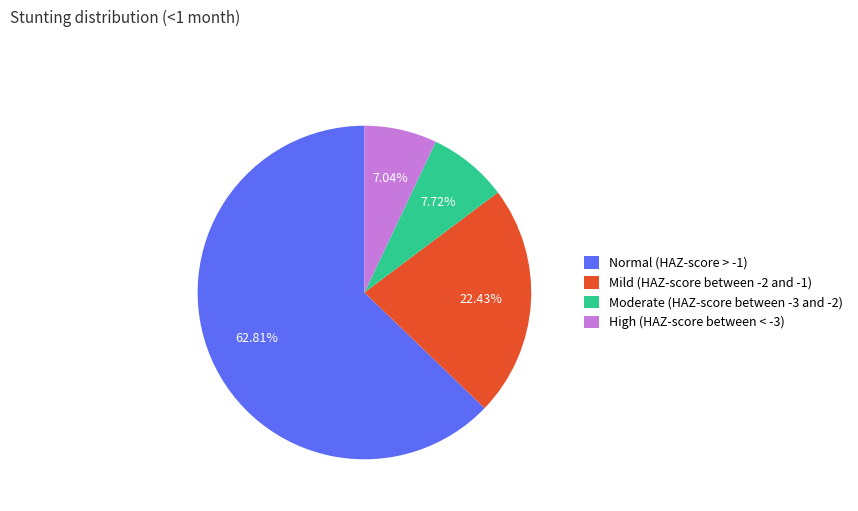

Which has a higher value, Moderate (HAZ-score between -3 and -2) or Normal (HAZ-score > -1)?

Normal (HAZ-score > -1)